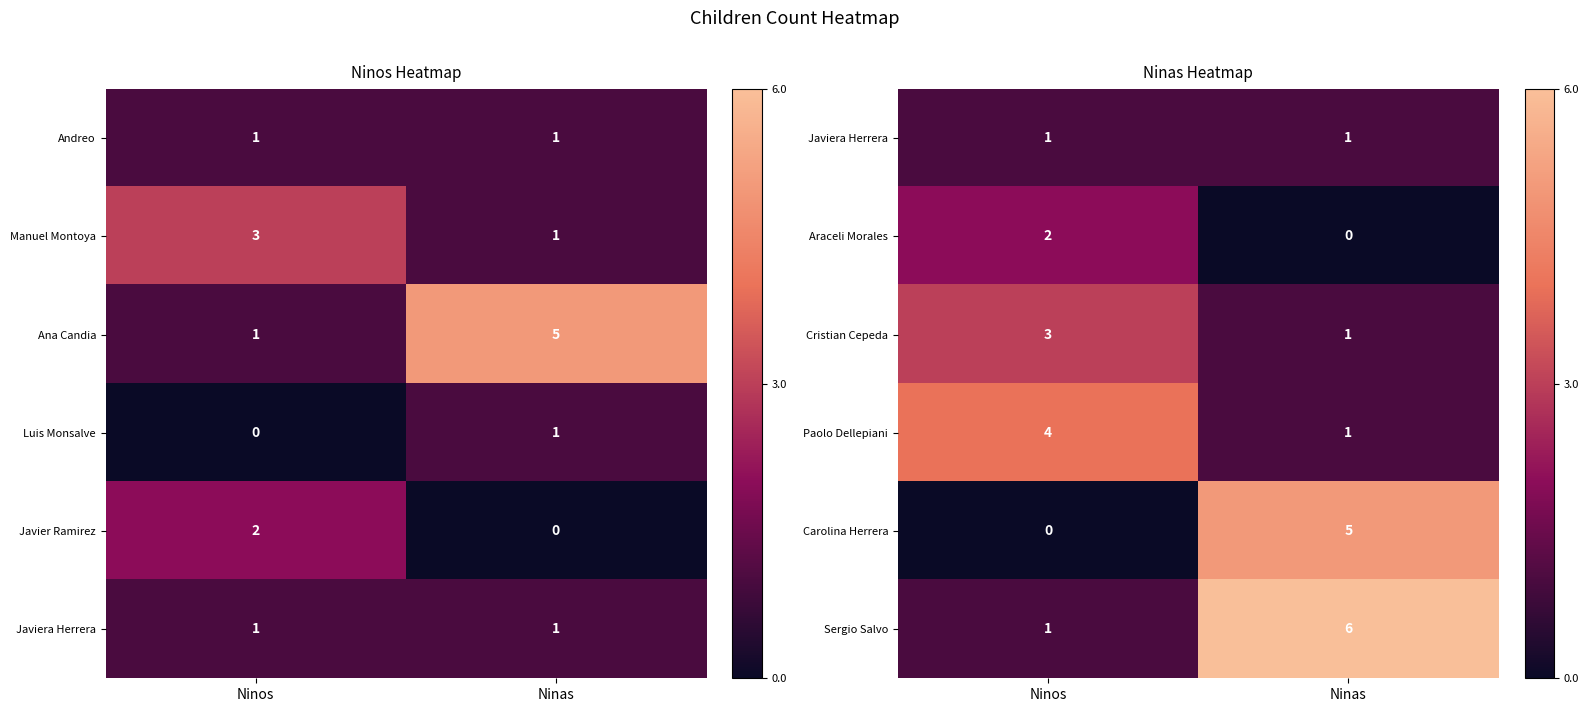

How many data points does each series have?

2